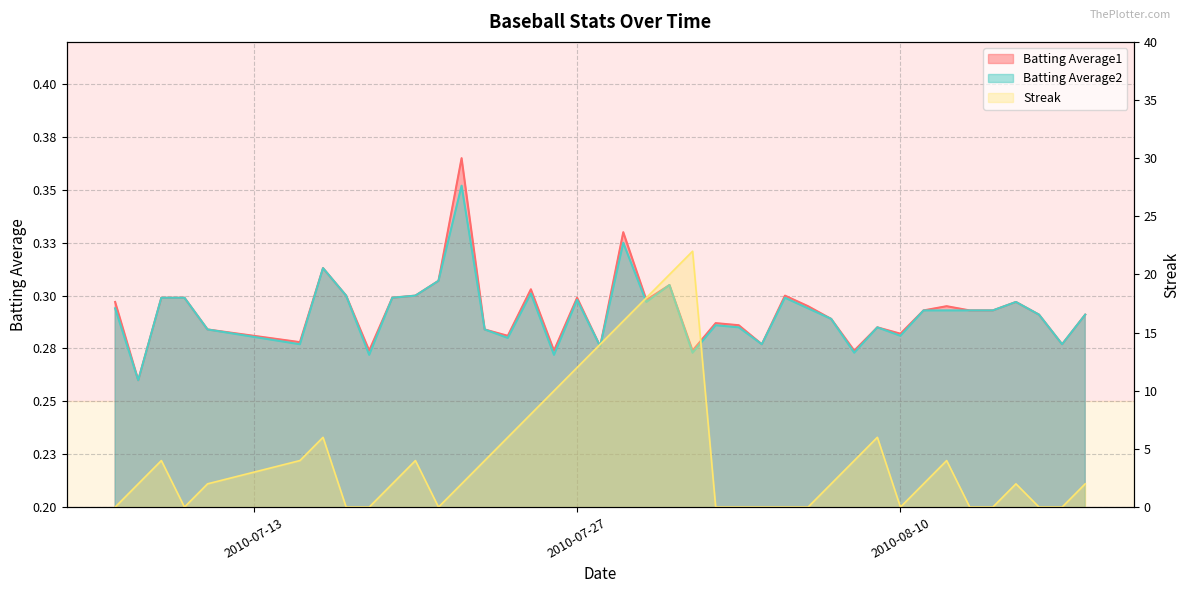

What is the value of the Batting Average2 point at the 14th from the left?

0.3